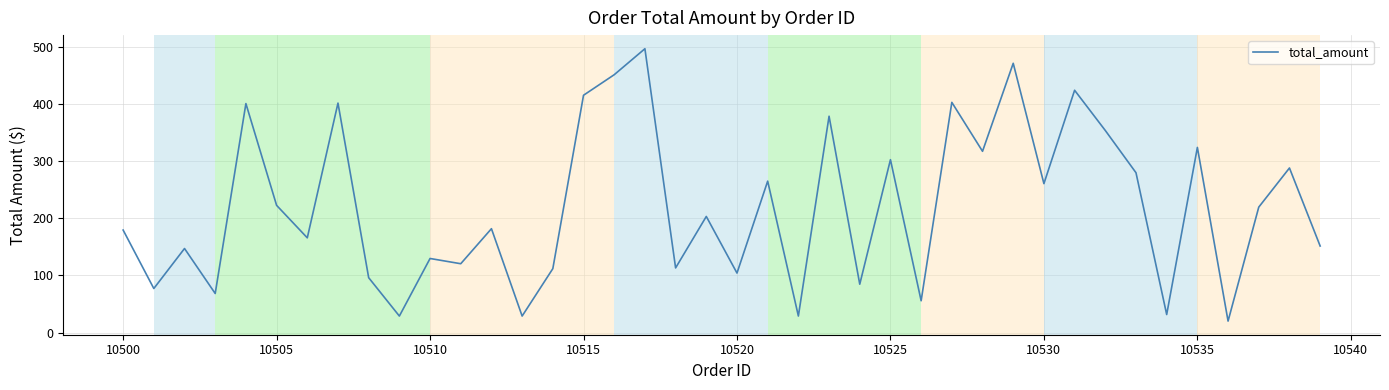

What is the difference between the maximum and minimum values?

476.1